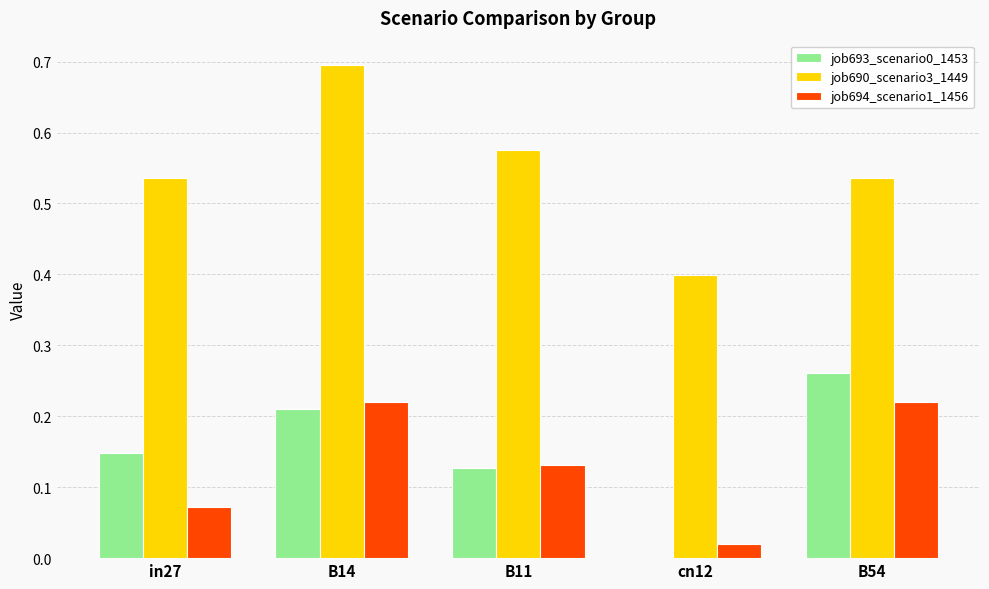

What is the sum of all job694_scenario1_1456 values?

0.7